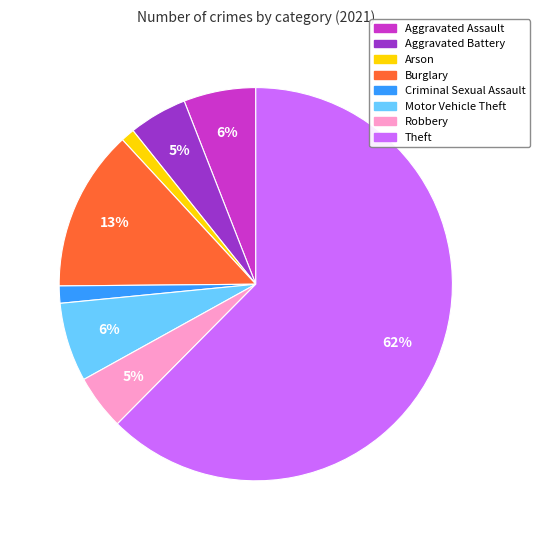

Which slice represents more than half of the pie?

Theft